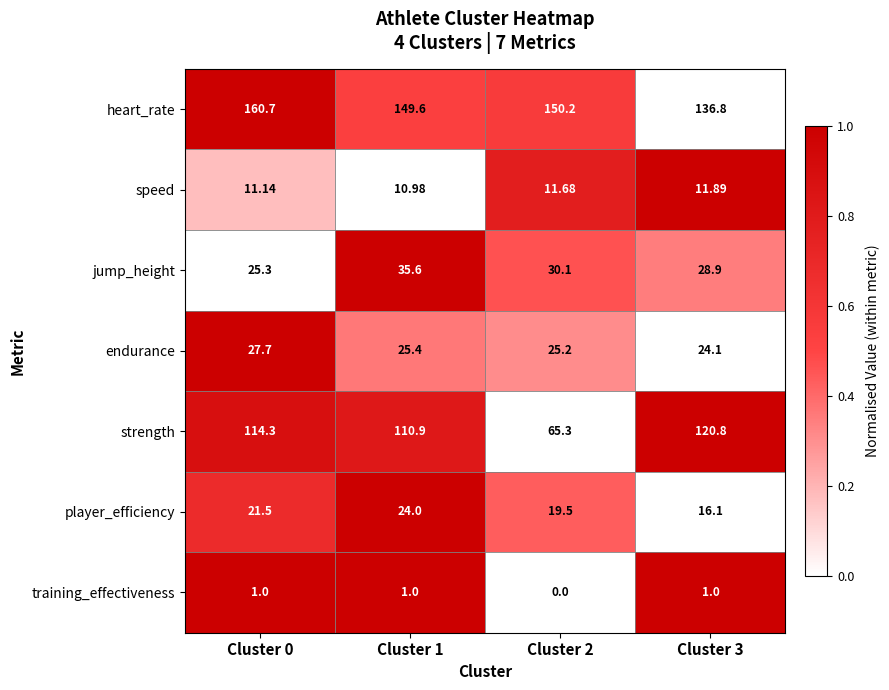

Is the value of strength at Cluster 2 greater than the value of training_effectiveness at Cluster 3?

Yes